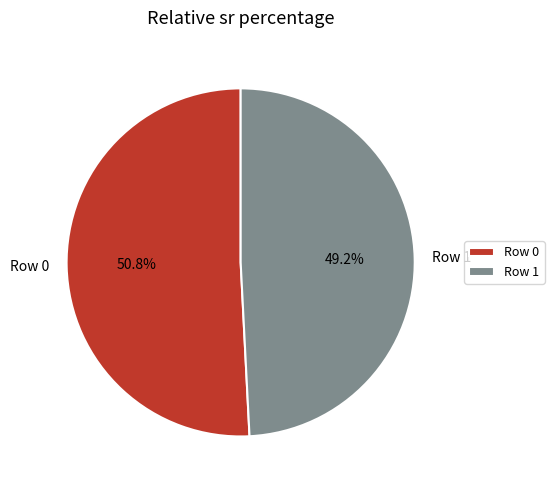

True or false: Row 1 accounts for 35% of the total.

False